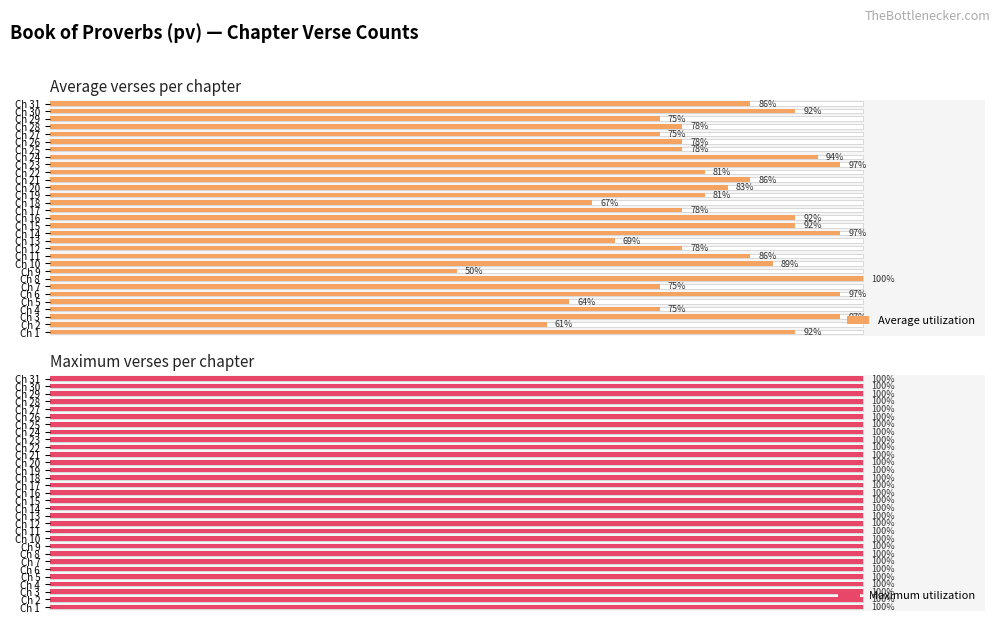

At how many categories does at least one series exceed 51?

30